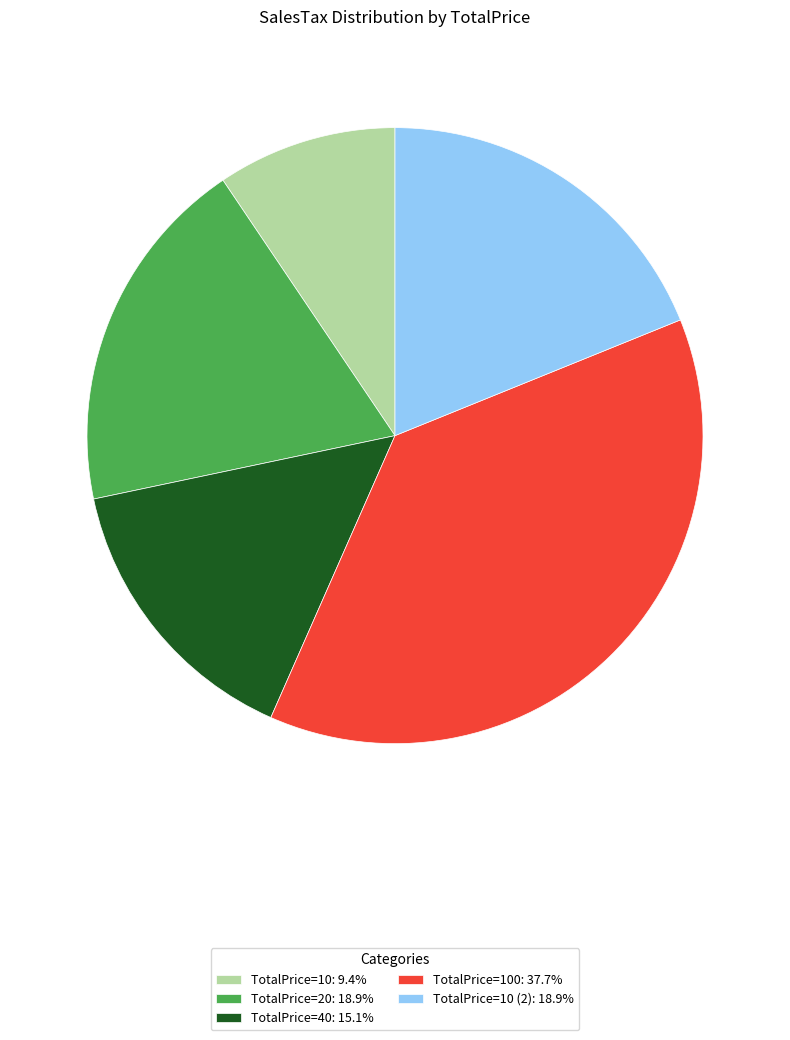

Is there a majority slice in this chart?

No